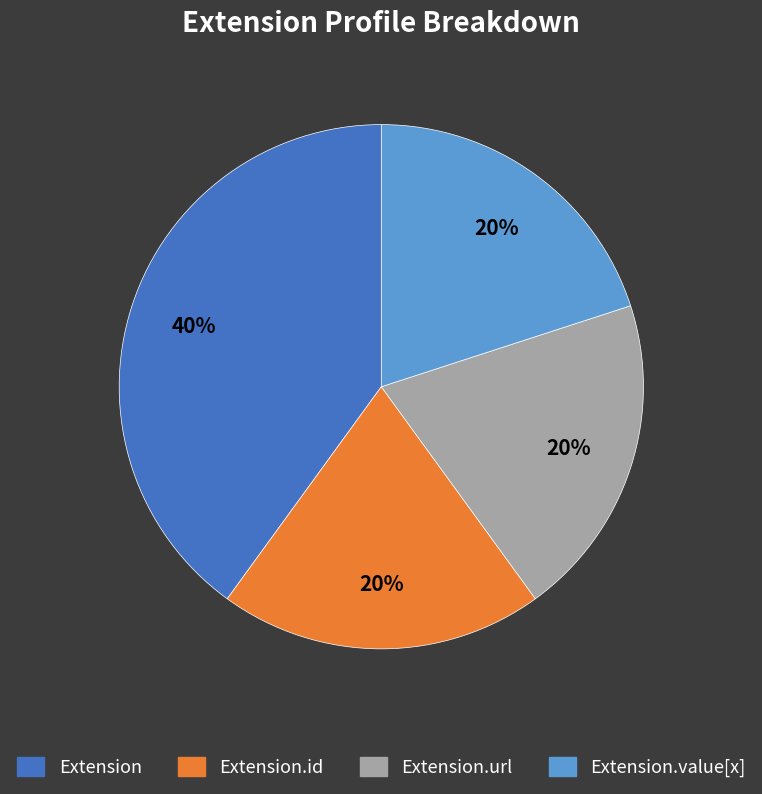

Is there any slice that represents more than half of the pie?

No